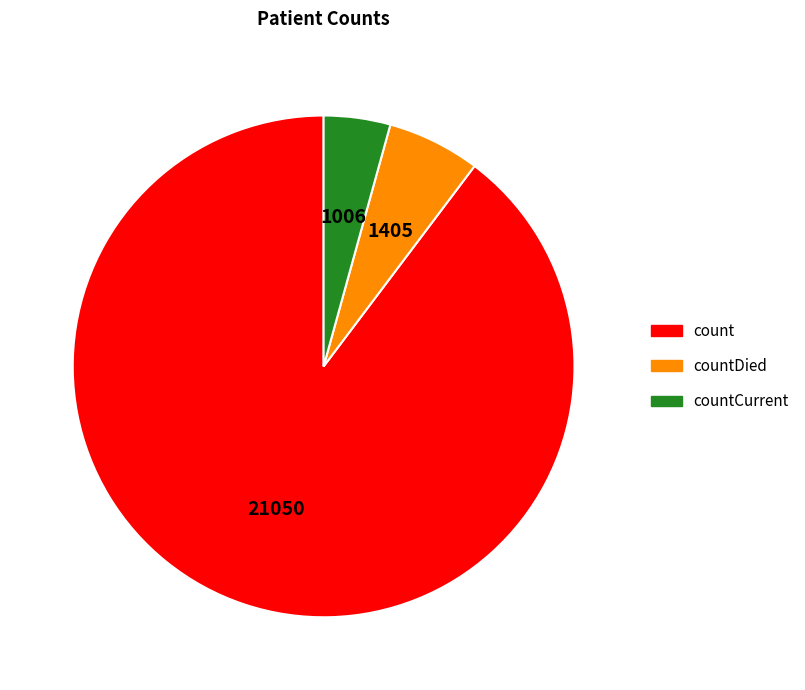

Which has a higher value, countCurrent or count?

count